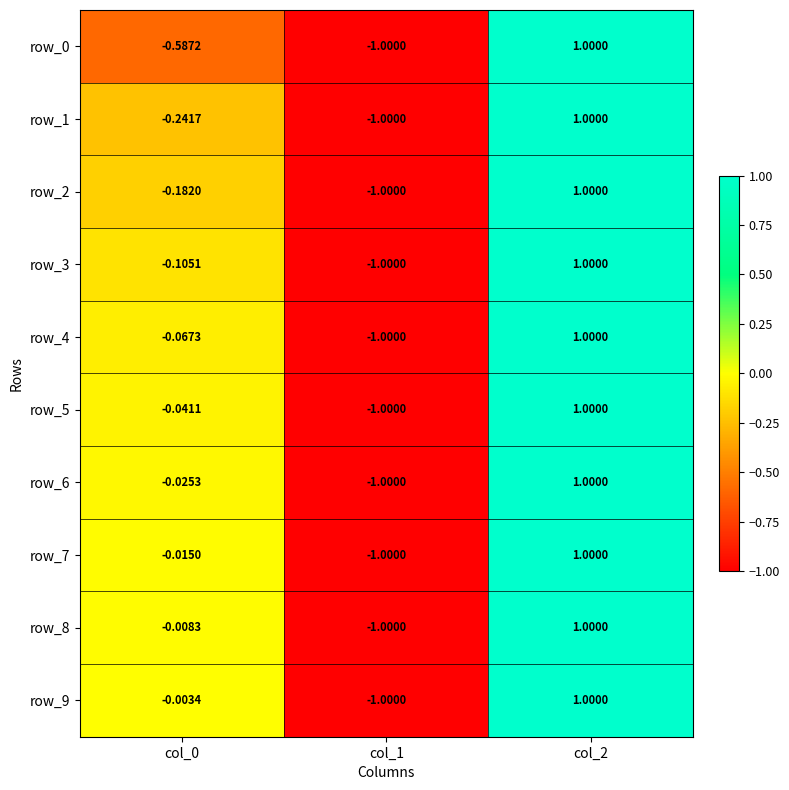

How many data points in row_6 are above 0?

1